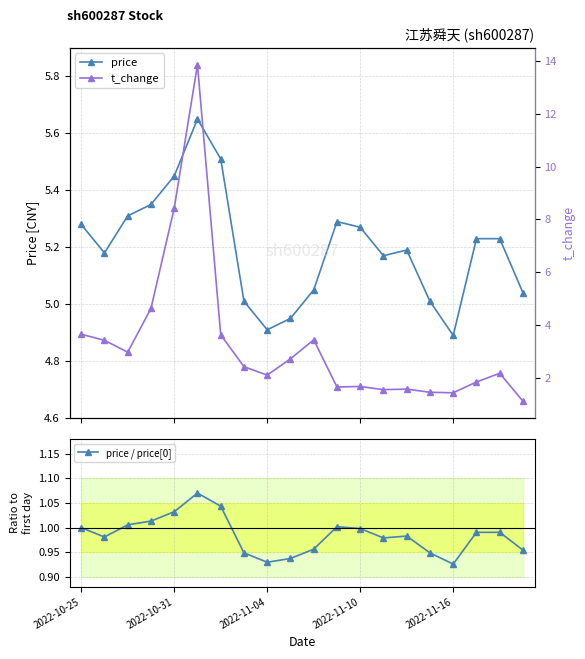

What is the label of the 2nd point from the right?

18